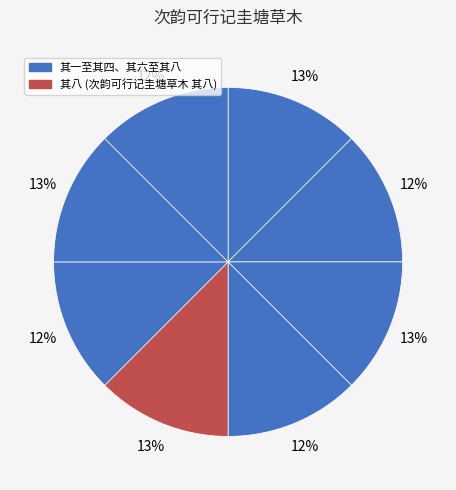

How many slices are in this pie chart?

8